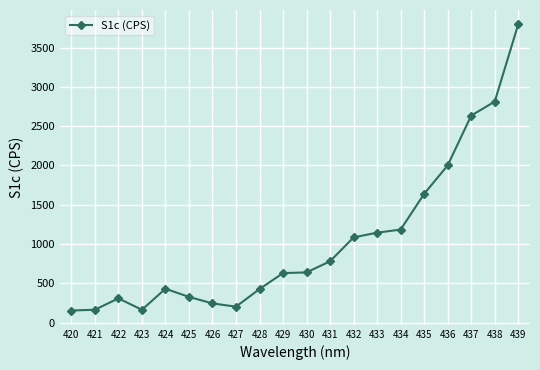

What is the sum of all values?

20772.8